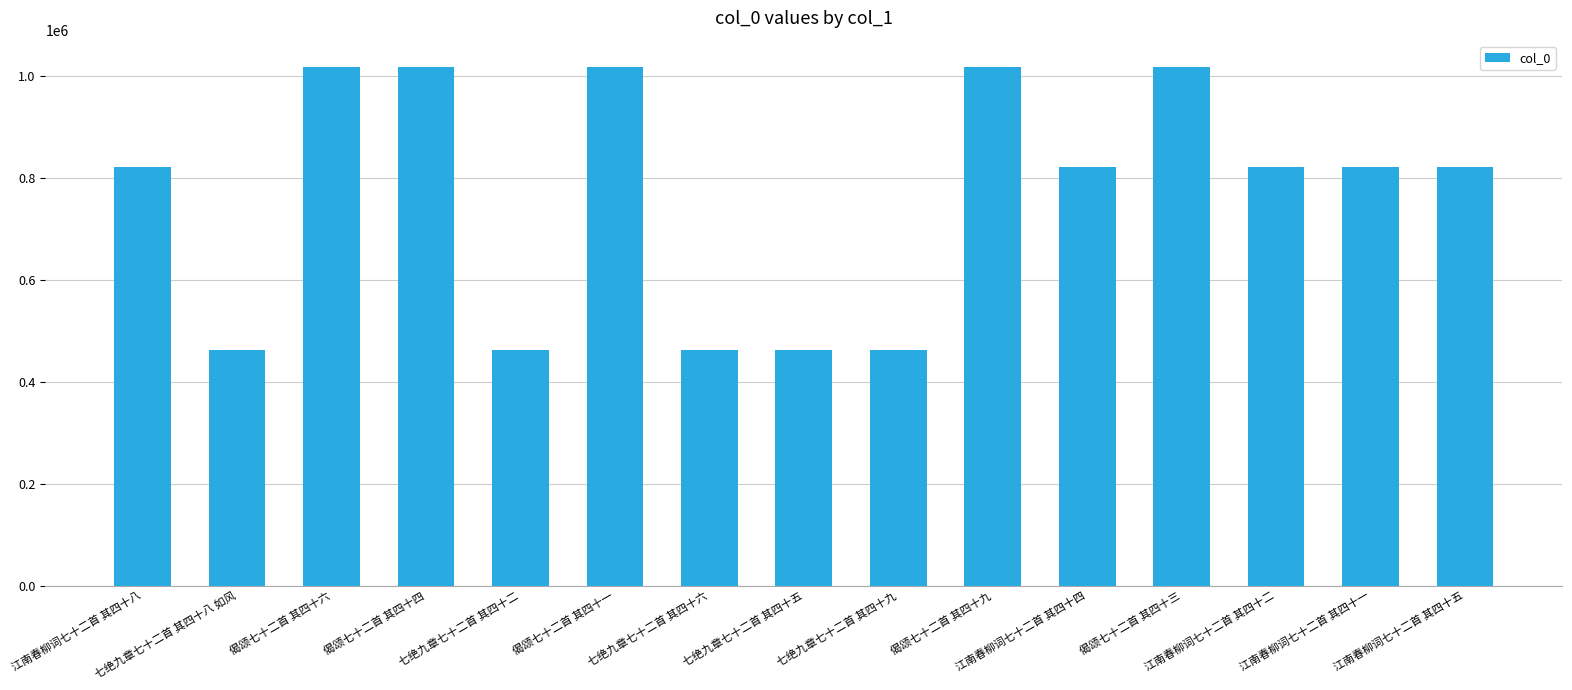

What position from the right is 七绝九章七十二首 其四十五?

8